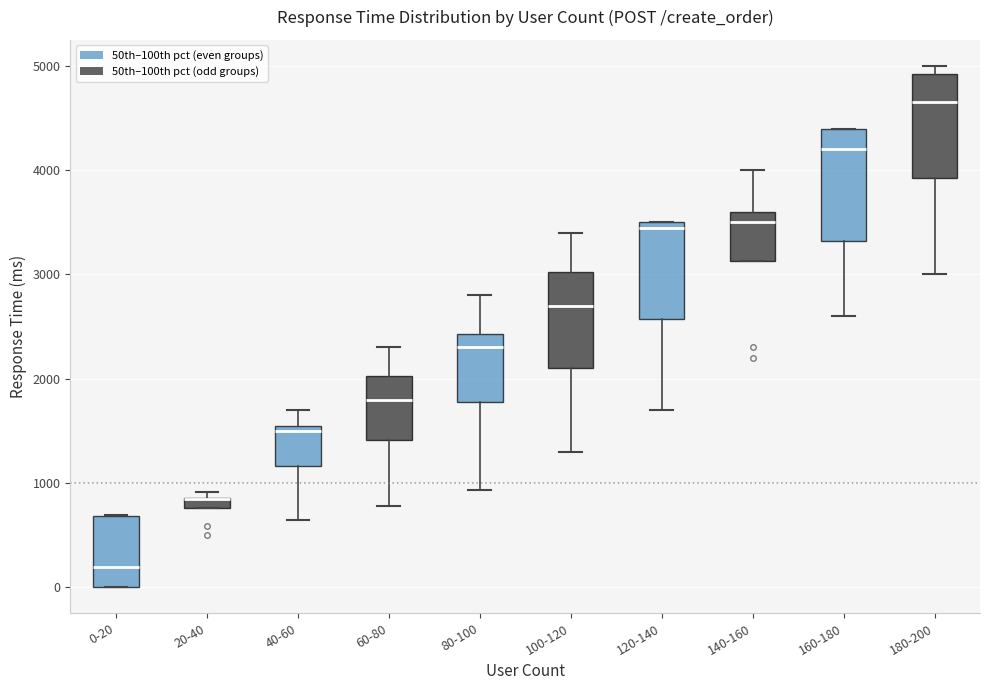

Where does the median line of the box for 40-60 sit on the y-axis? The values are not printed on the chart, so give them approximately, as read against the axis.

1500